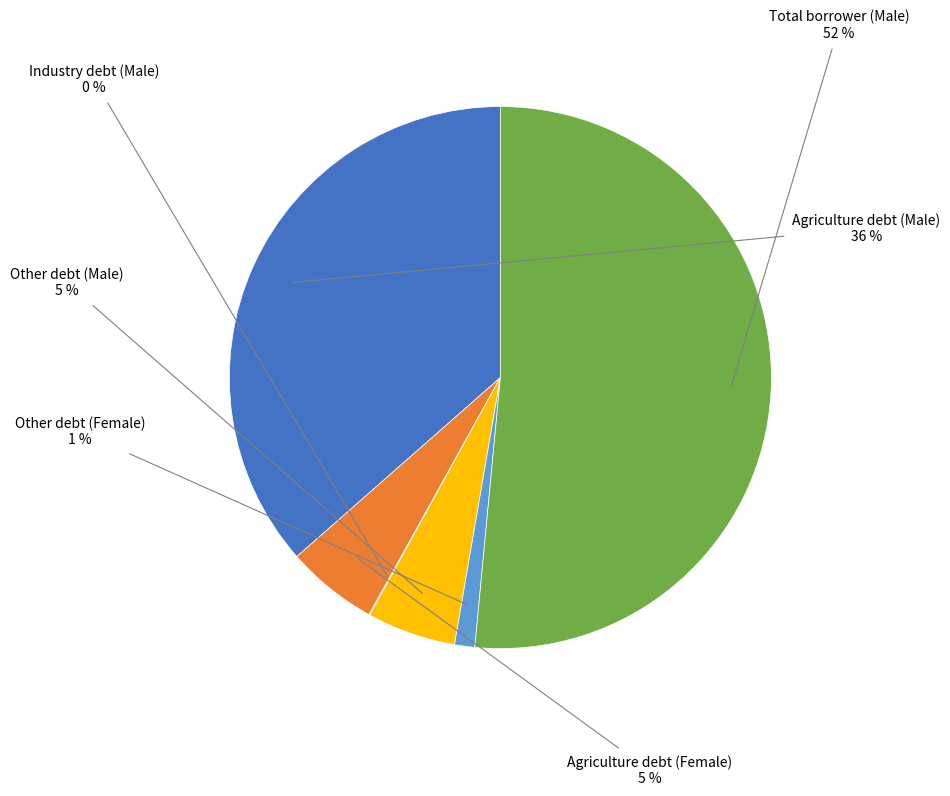

Is there a majority slice in this chart?

Yes